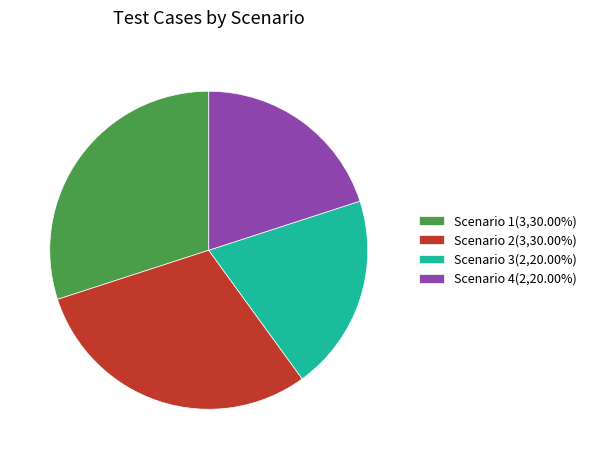

What is the ratio of the value at Scenario 3(2,20.00%) to the value at Scenario 2(3,30.00%)?

0.7